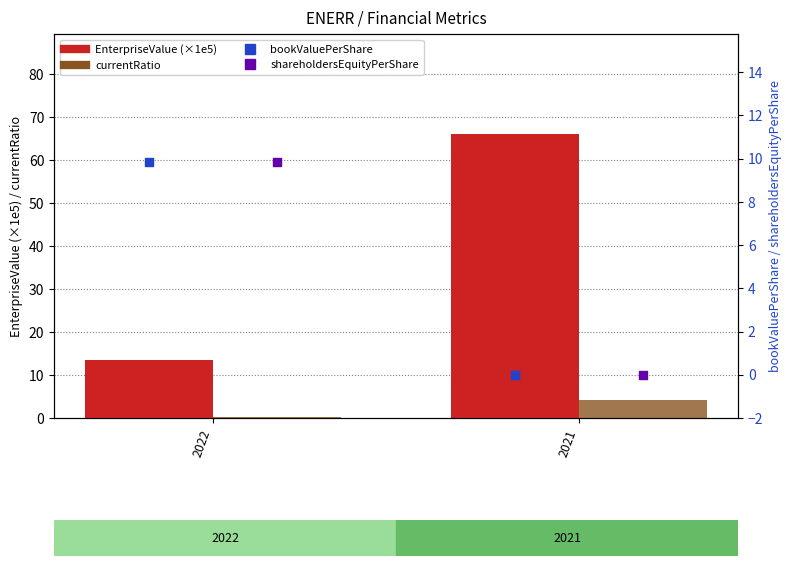

What is the total value across all series at 2021?

70.3